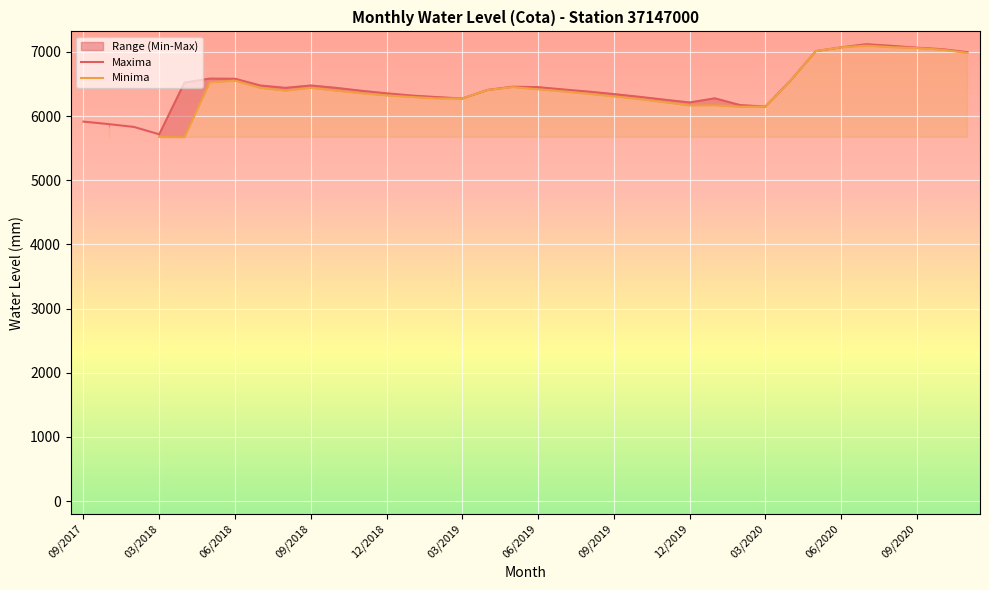

True or false: Maxima has a value of 6149 at 03/2020.

True